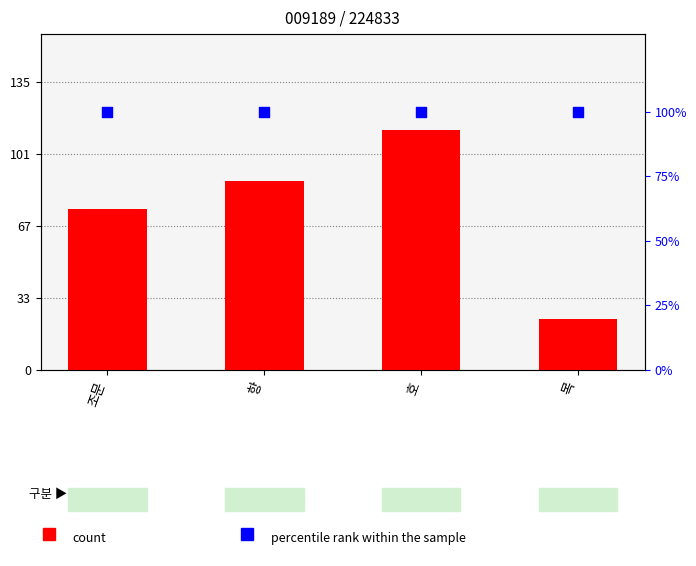

Which series has the largest Y range (max minus min)?

count